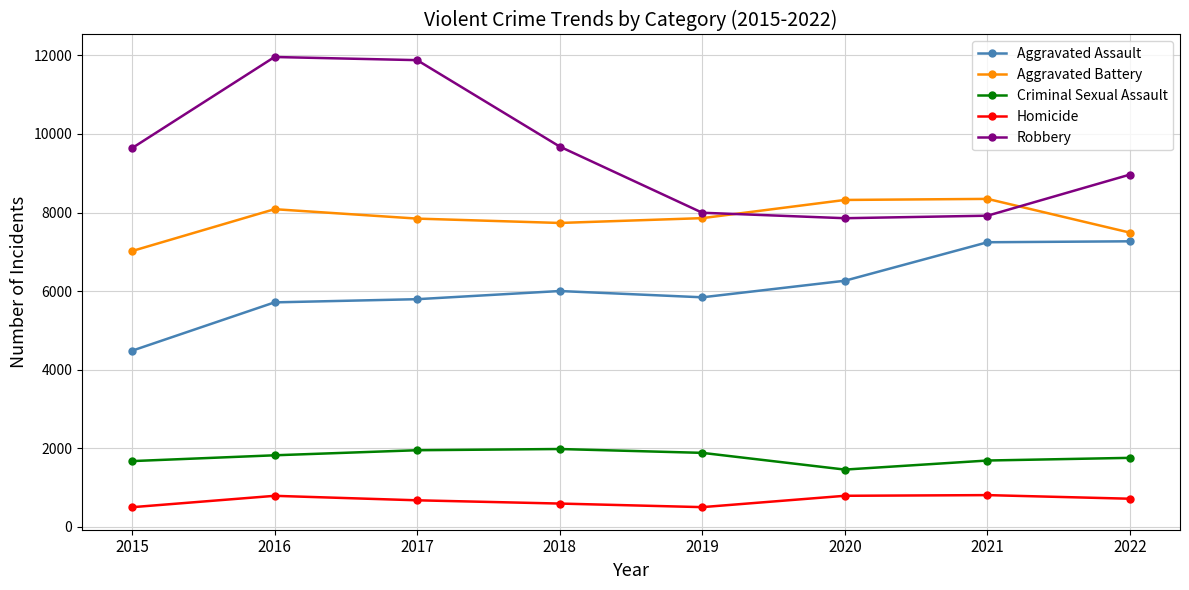

How many lines are shown in the chart?

5